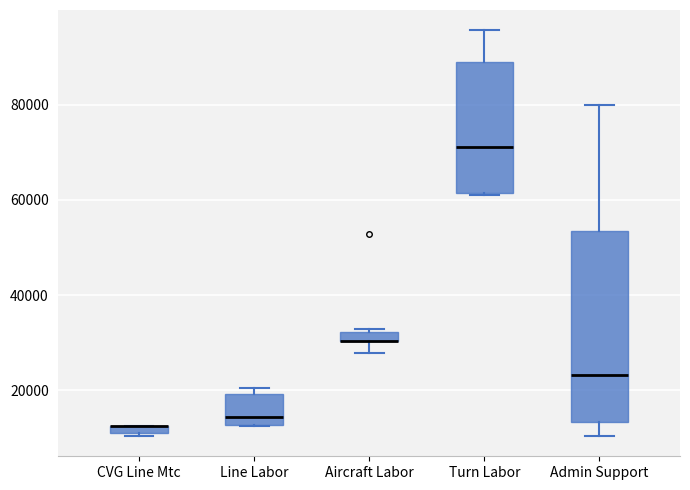

Which box is the tallest, from its lower edge to its upper edge?

Admin Support